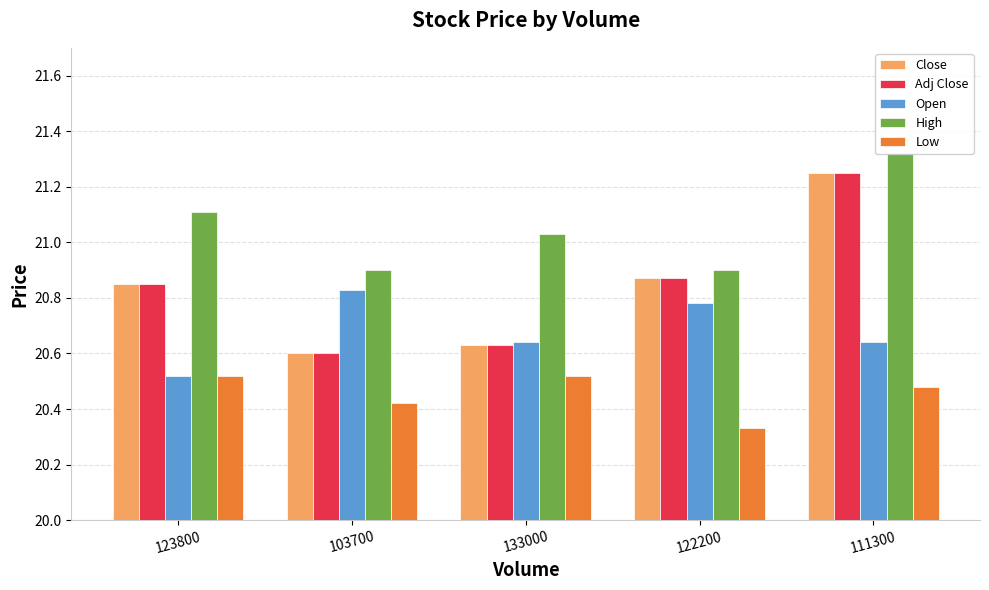

At 133000, list the series in order from smallest to largest.

Low, Close, Adj Close, Open, High